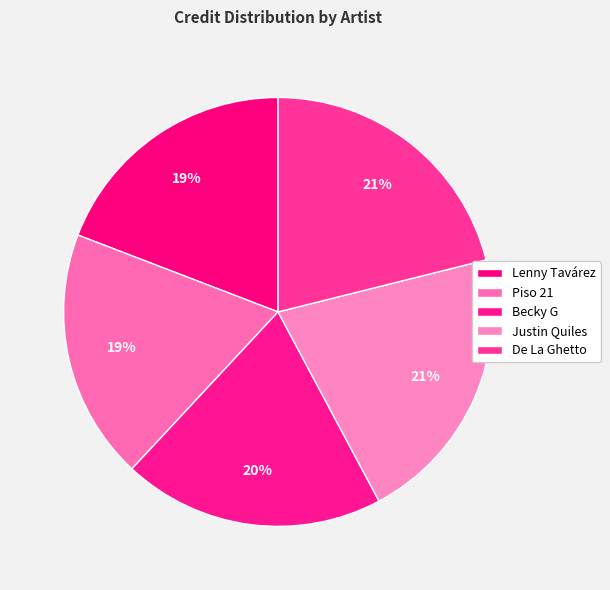

To the nearest percent, what is the difference between the Piso 21 and Becky G slice percentages?

1%